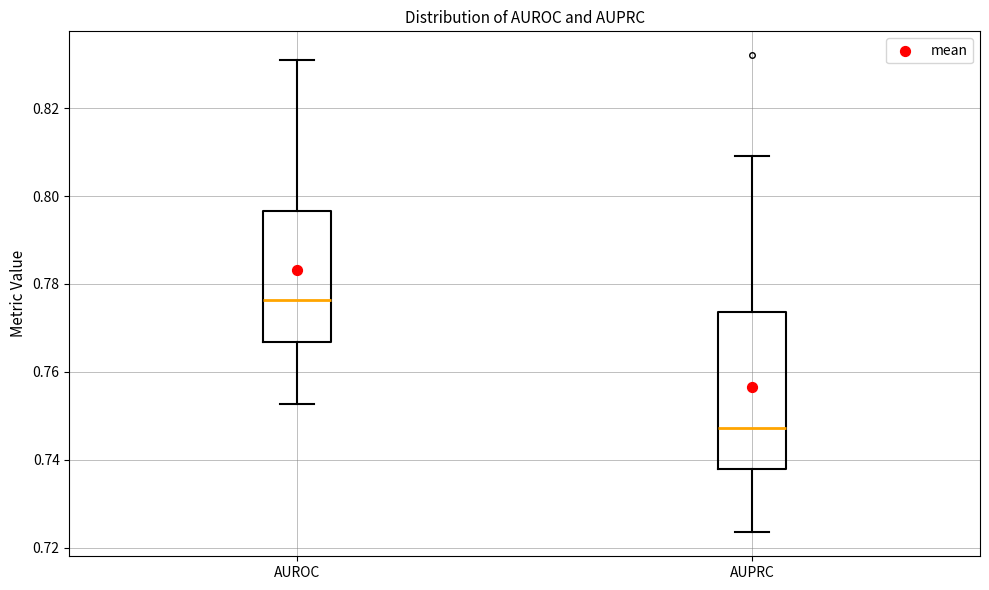

Where does the median line of the box for AUROC sit on the y-axis? The values are not printed on the chart, so give them approximately, as read against the axis.

0.776